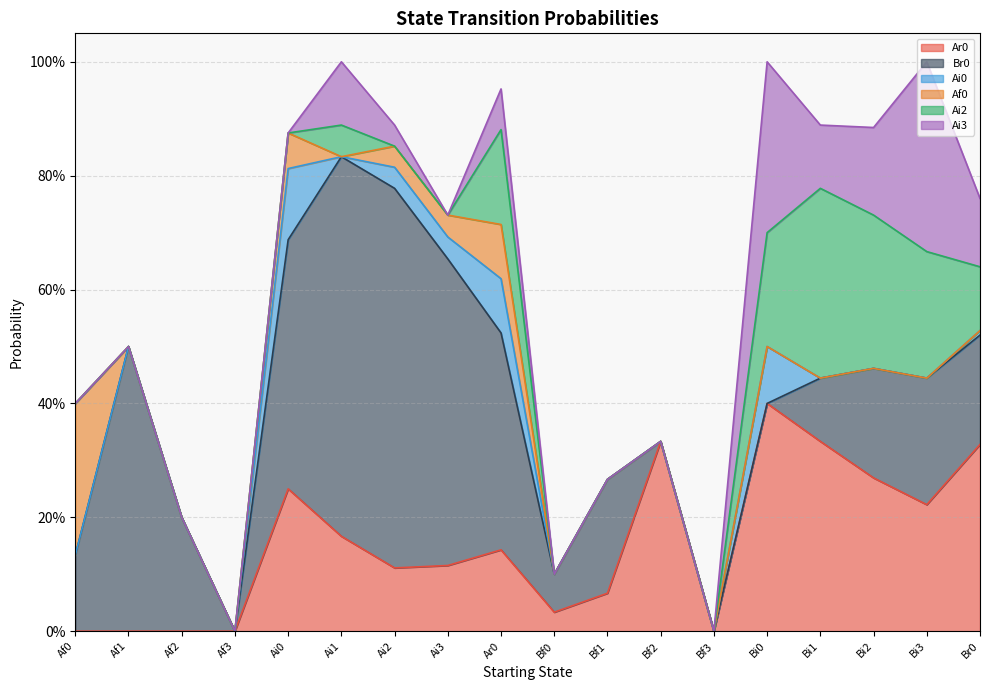

How many interior local valleys does the Br0 series have?

2